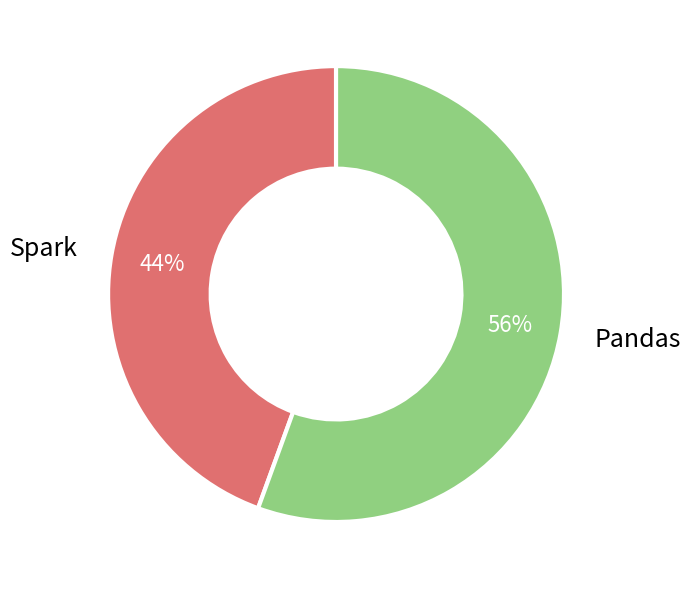

What is the smallest slice in the pie chart?

Spark